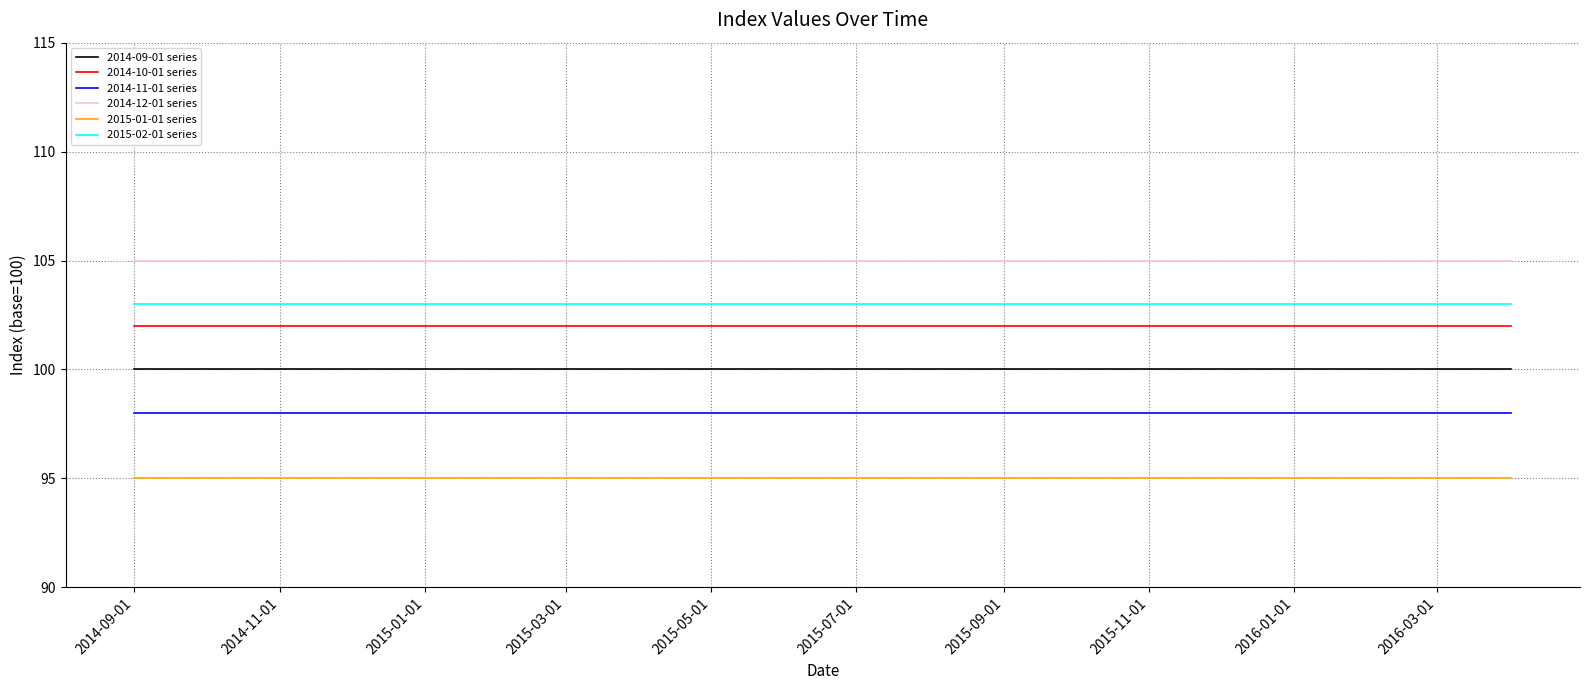

True or false: 2014-11-01 series and 2015-02-01 series intersect in this chart.

False